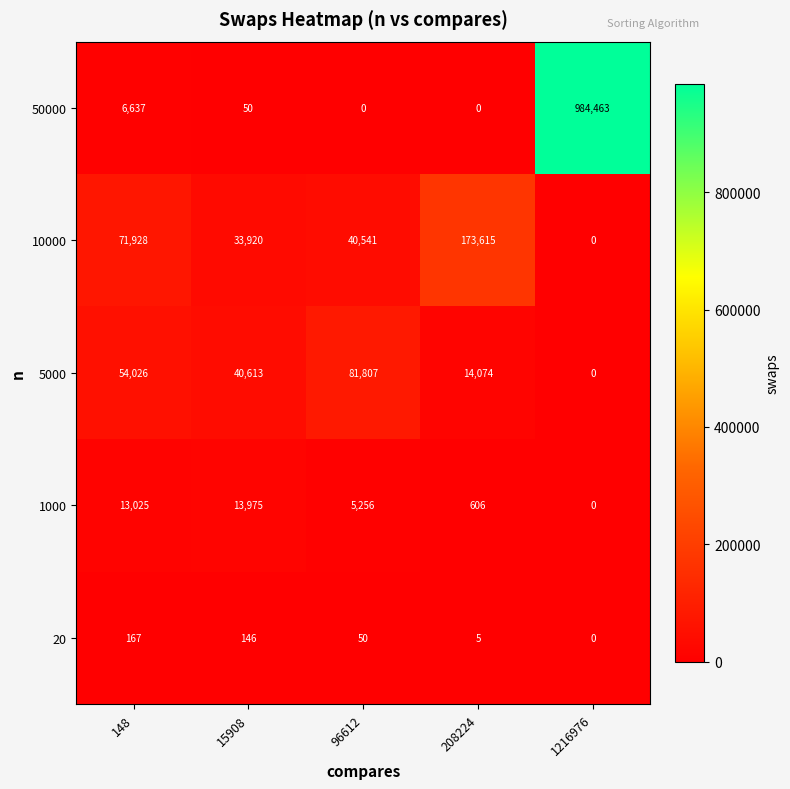

What is the total value across all series at 96612?

127654